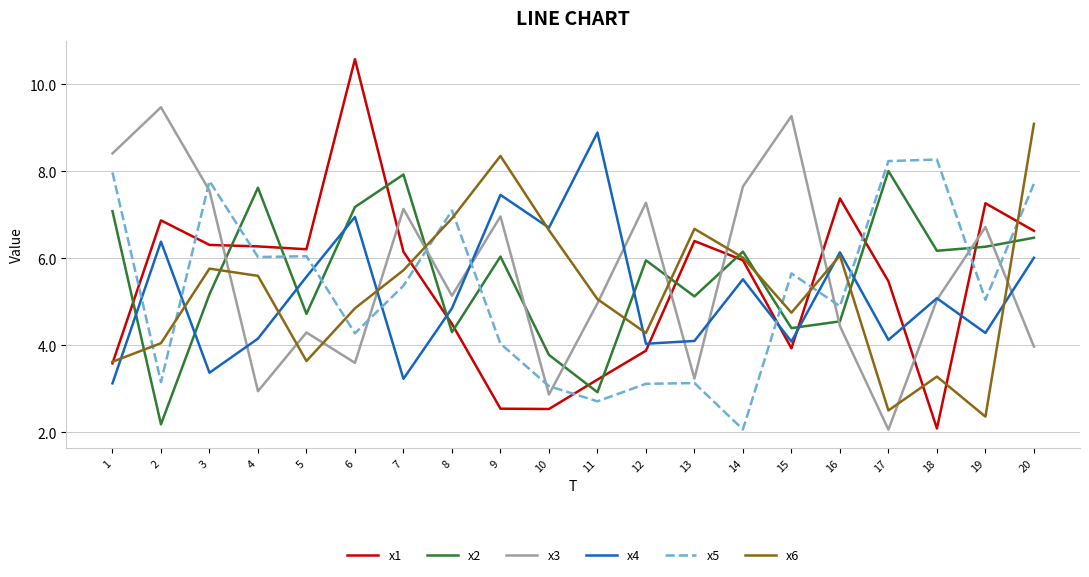

At which label does x3 first exceed 5?

1